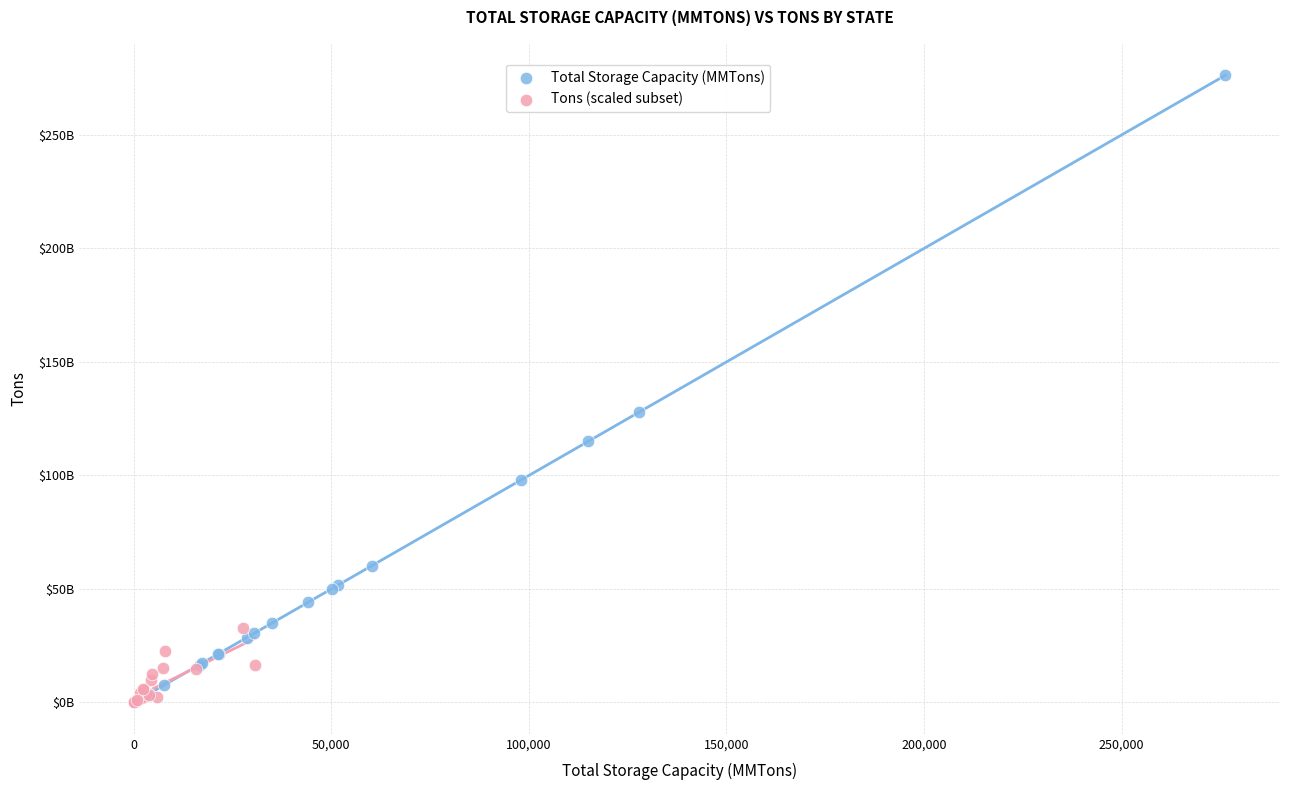

Which series reaches the maximum Y coordinate?

Total Storage Capacity (MMTons)